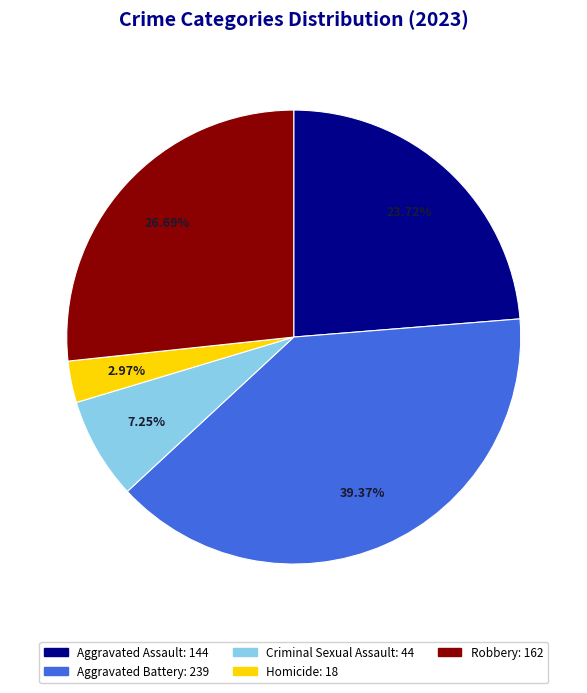

To the nearest percent, what is the difference between the largest and smallest slice percentages?

36%